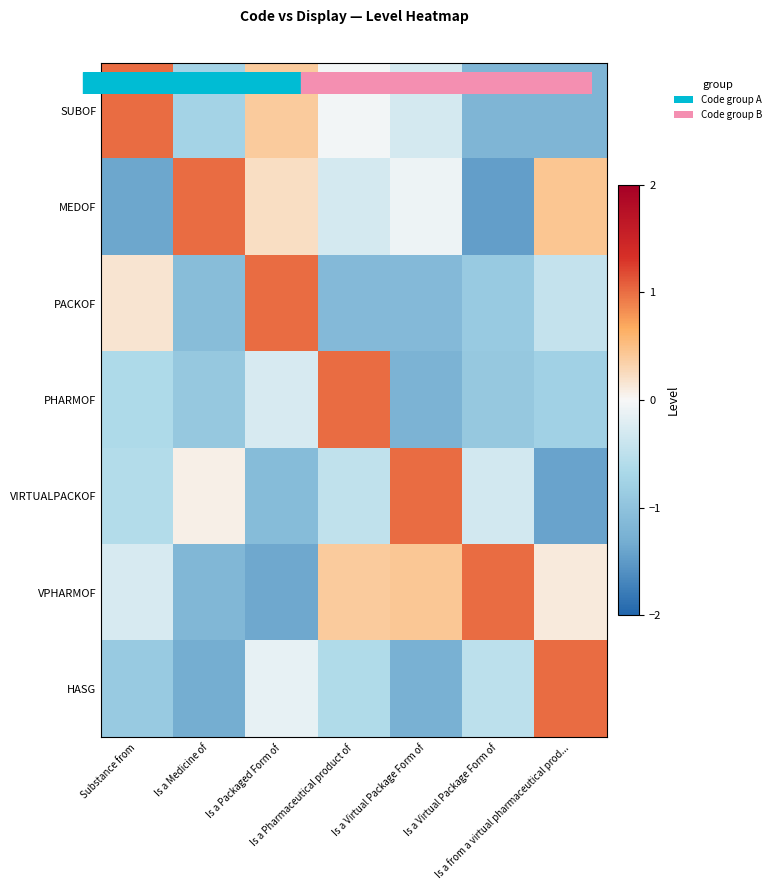

What is the total value across all series at Is a Medicine of?

-4.1